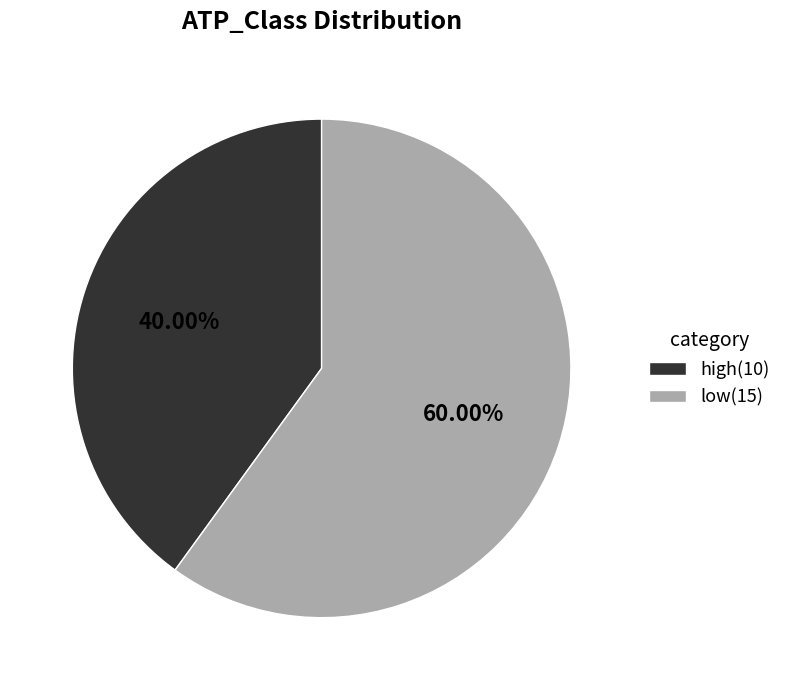

Rank the categories by value from lowest to highest.

high, low